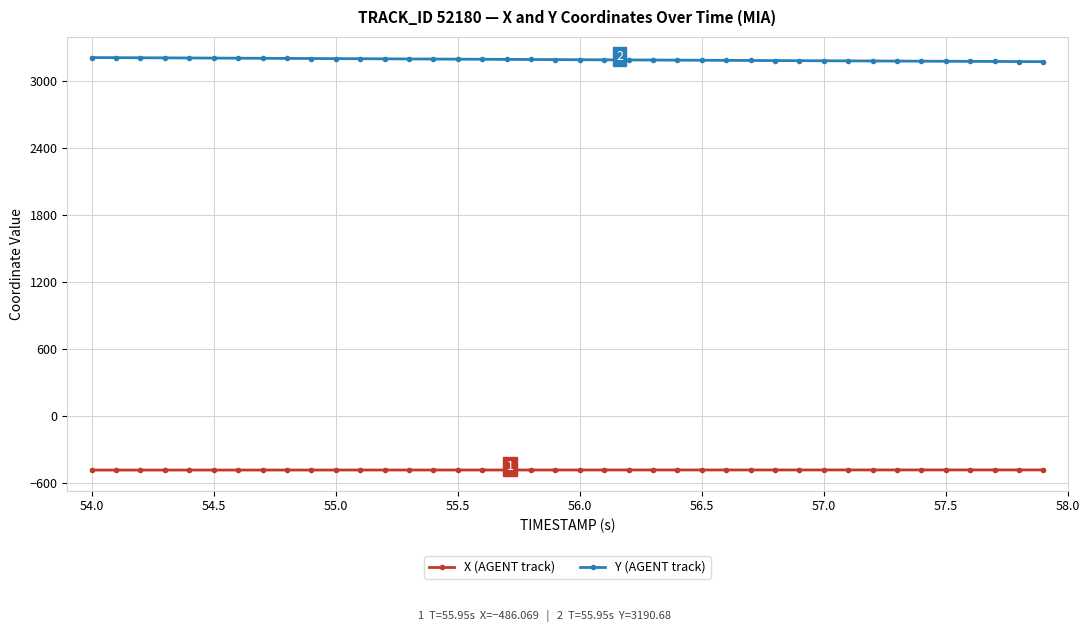

What is the value of the Y (AGENT track) point at the 17th from the left?

3194.6